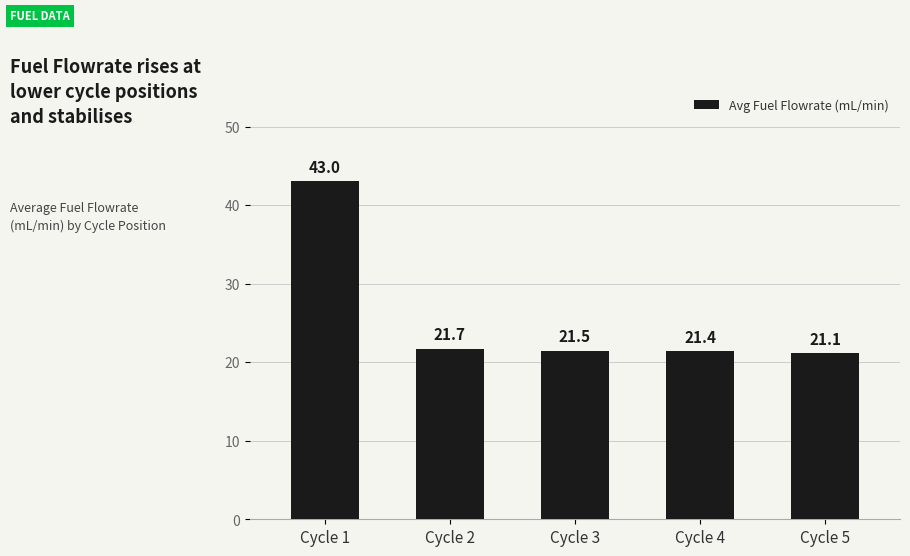

At which category does the chart reach its peak across all series?

Cycle 1